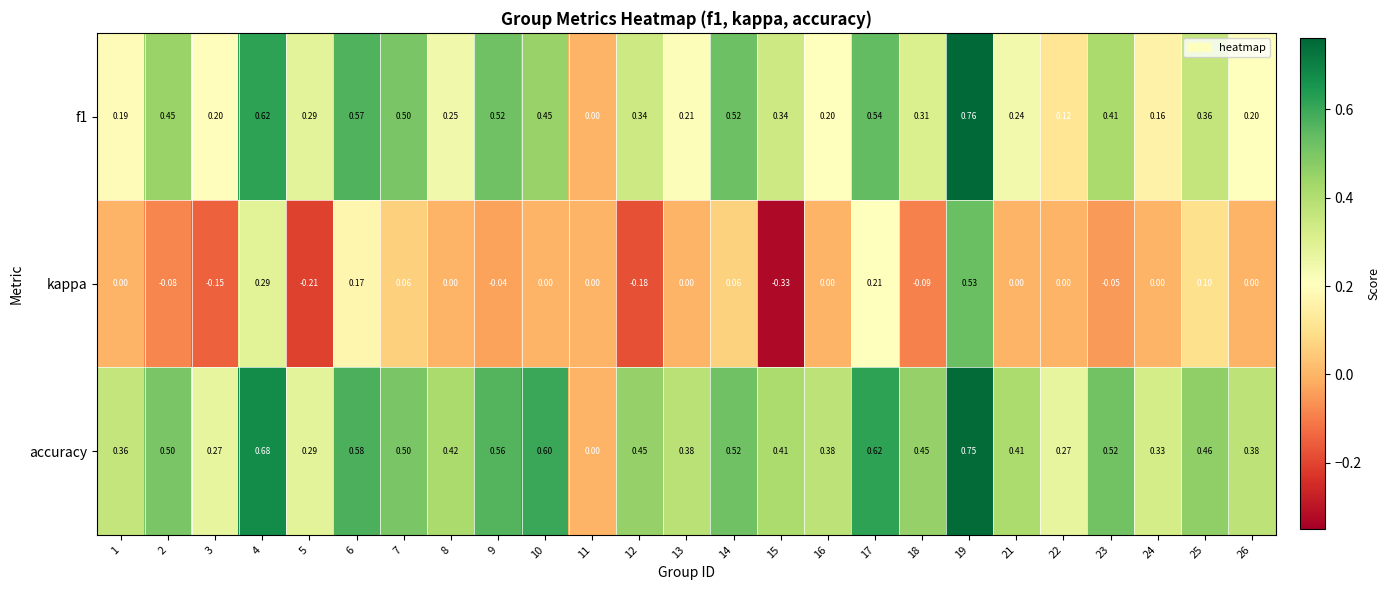

Which series has the largest total across all categories?

accuracy